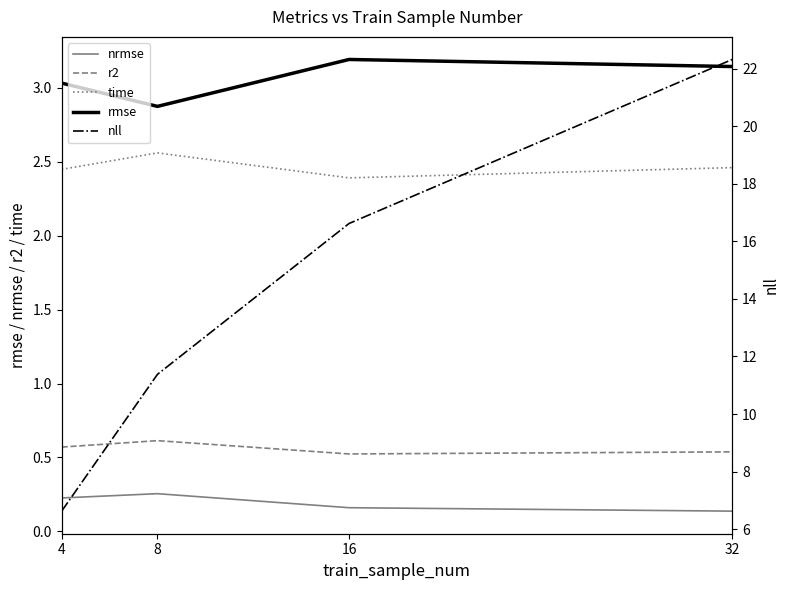

At which category is the sum across all series the highest?

32